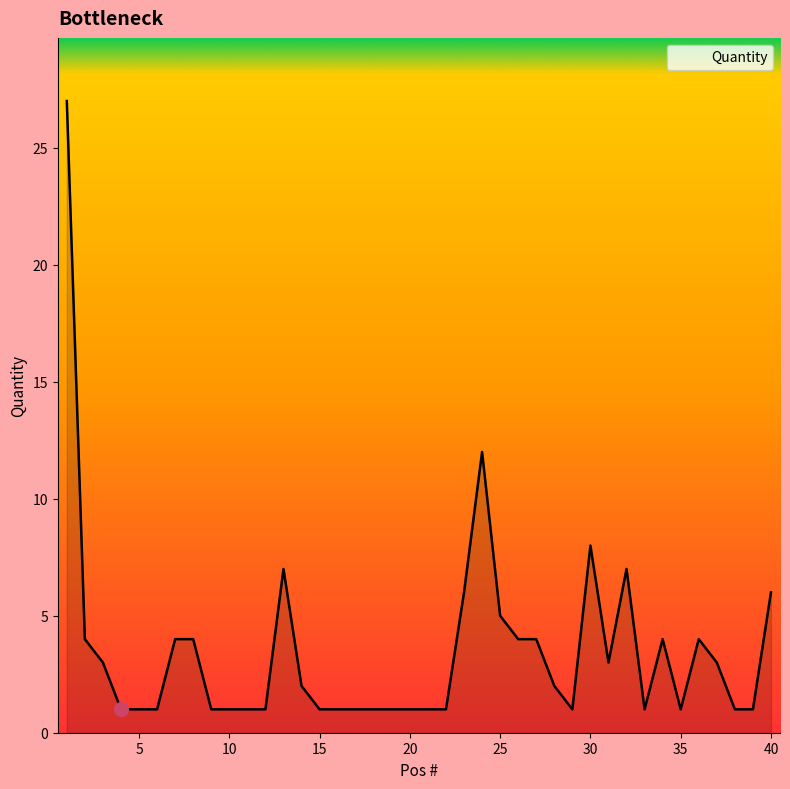

What is the difference between the maximum and minimum values?

26